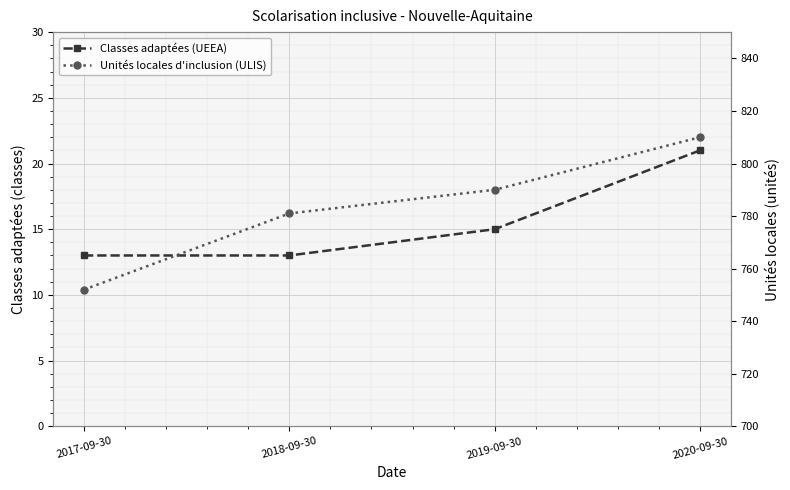

What is the maximum value for Unités locales d'inclusion (ULIS)?

810